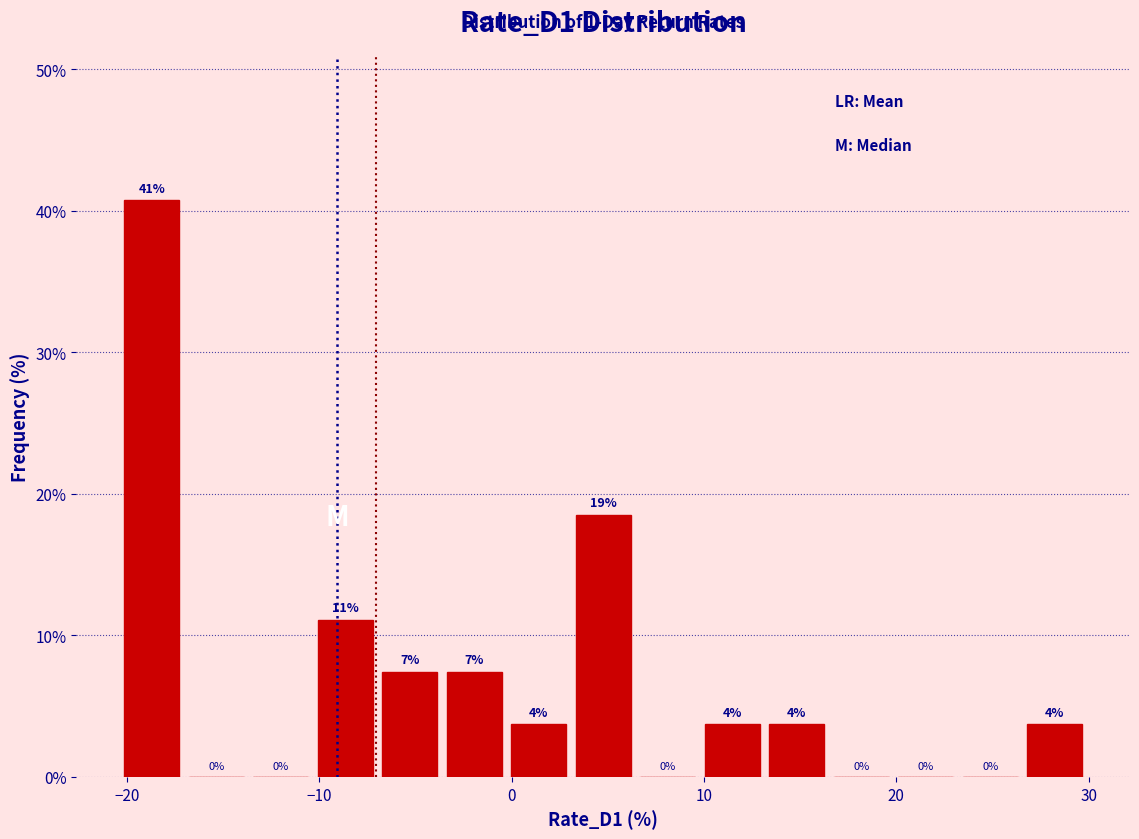

Read against the x-axis, roughly where is the centre of the tallest bar?

-19